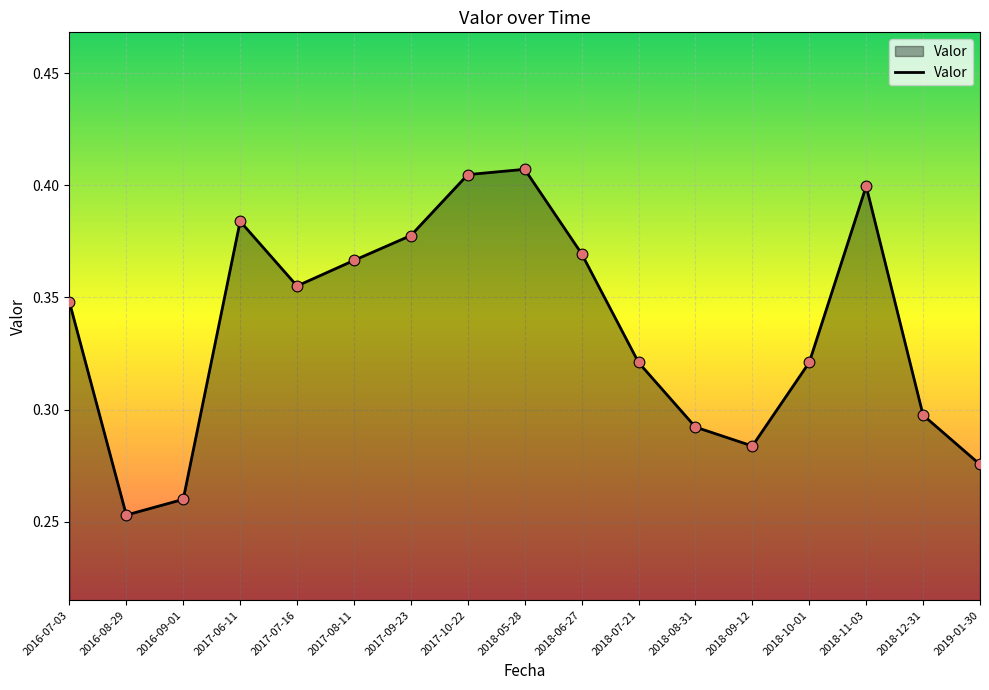

Which has a higher value, 2017-10-22 or 2018-11-03?

2017-10-22